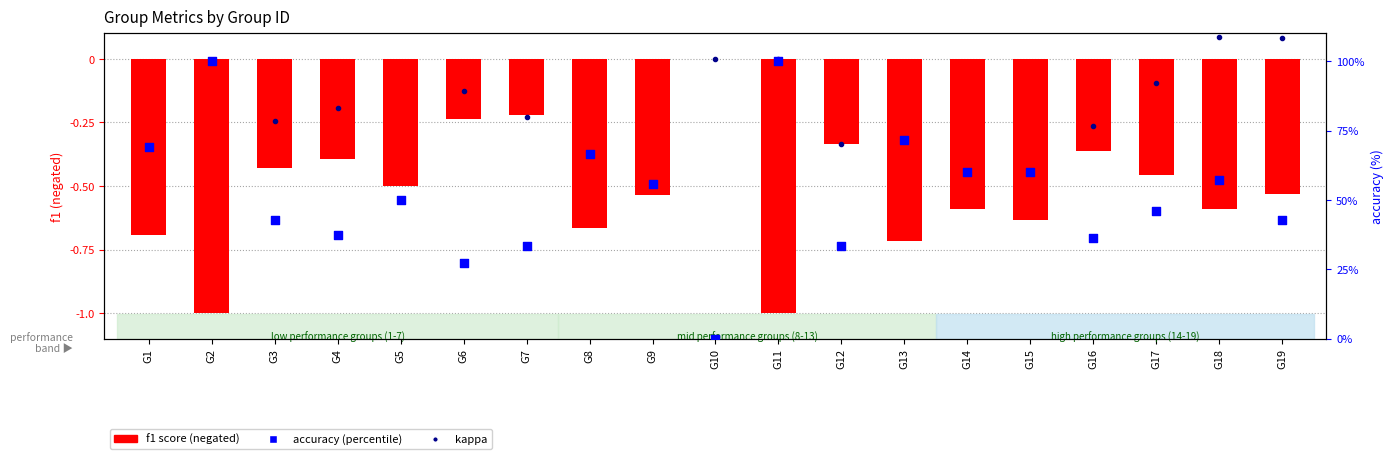

Is the value of accuracy (percentile) at G12 greater than the value of f1 (negated) at G12?

Yes